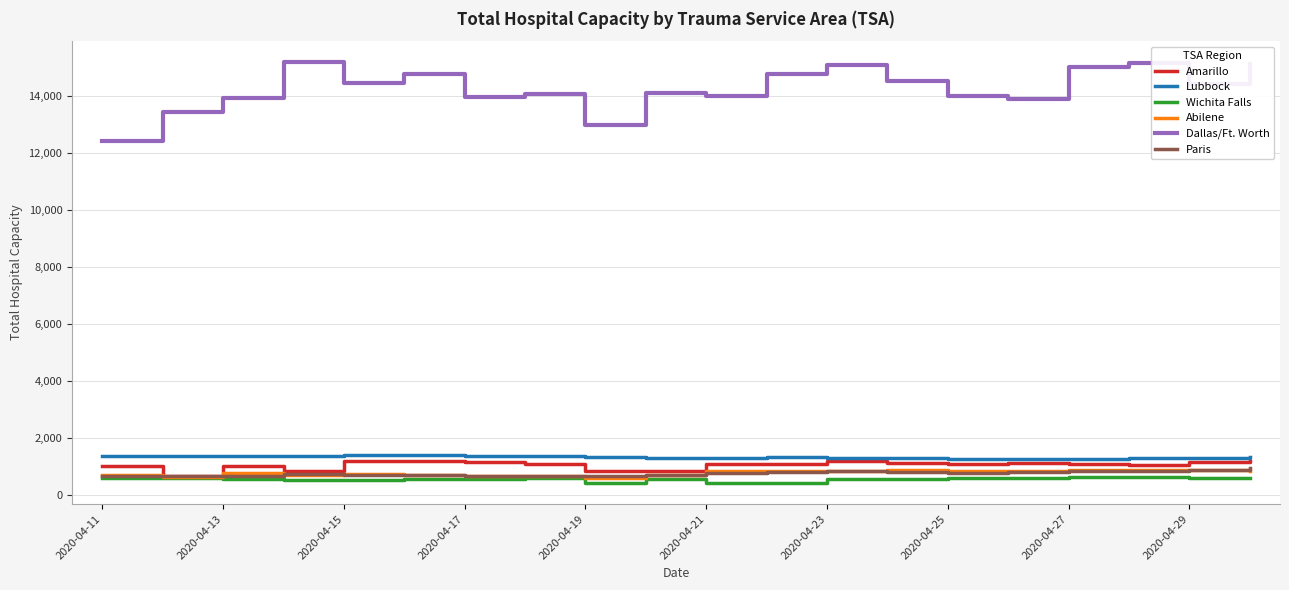

True or false: Dallas/Ft. Worth and Lubbock intersect in this chart.

False